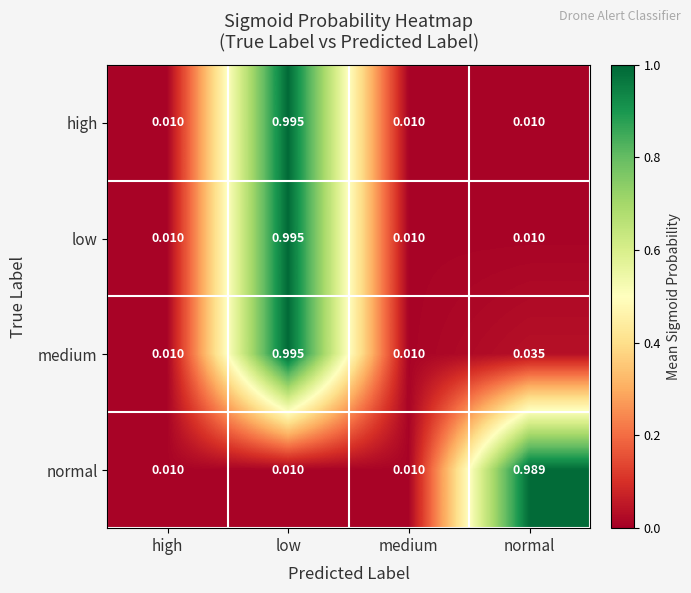

At which category does the chart reach its peak across all series?

low